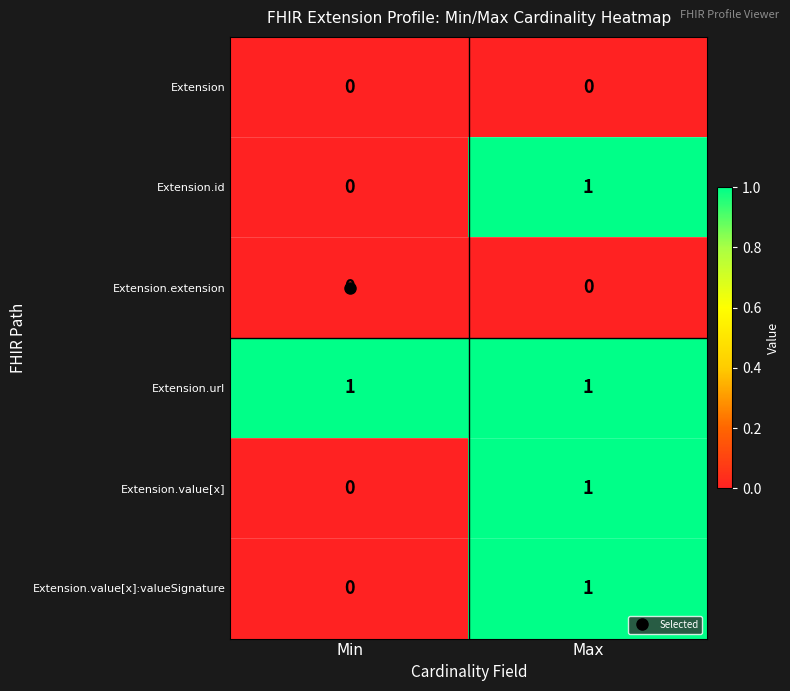

Is the value of Extension.id at Max greater than the value of Extension.extension at Min?

Yes